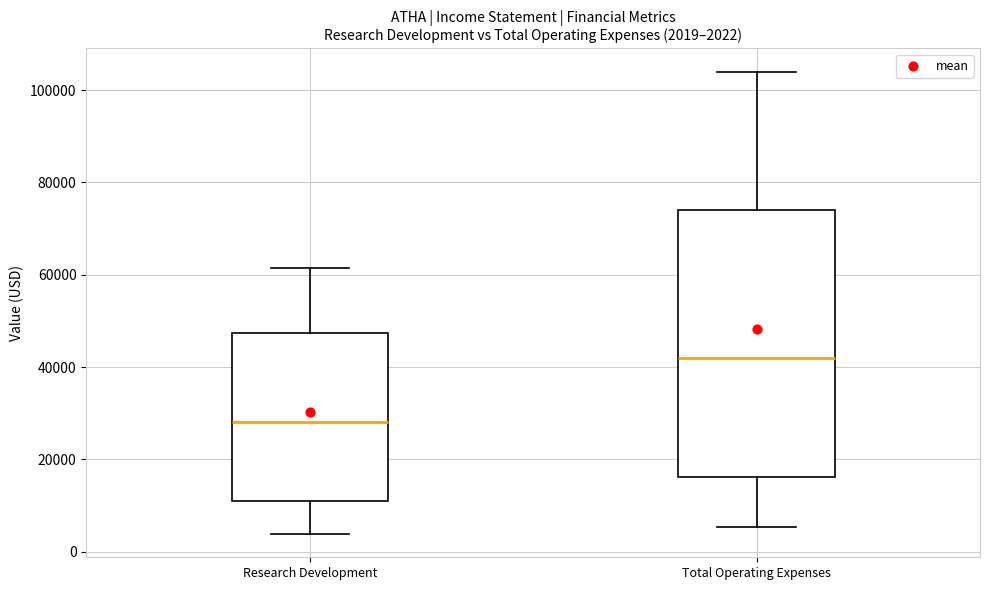

Which box's median line is the lowest?

Research Development